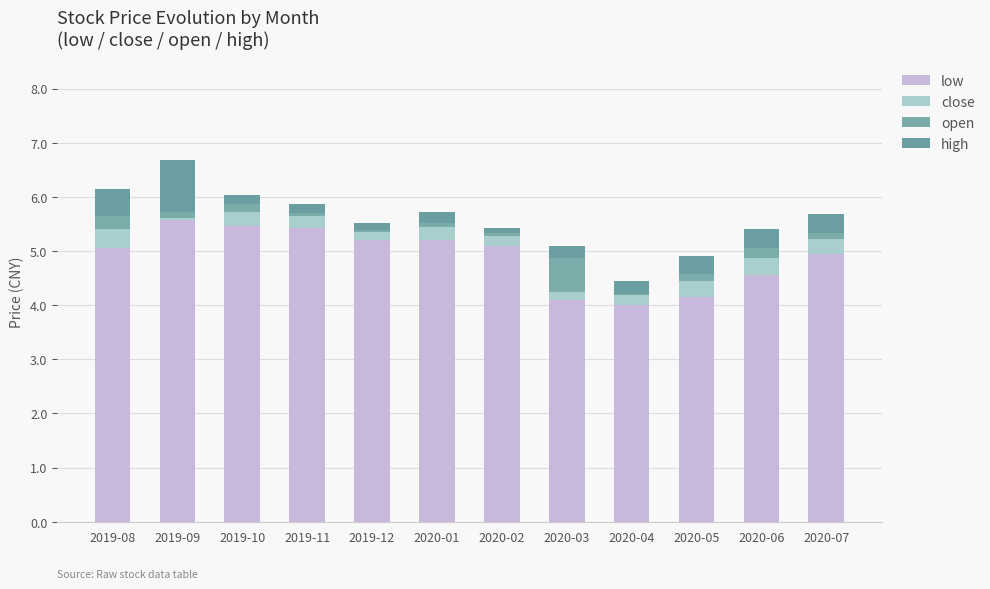

What are all the series names shown in the legend?

low, close, open, high